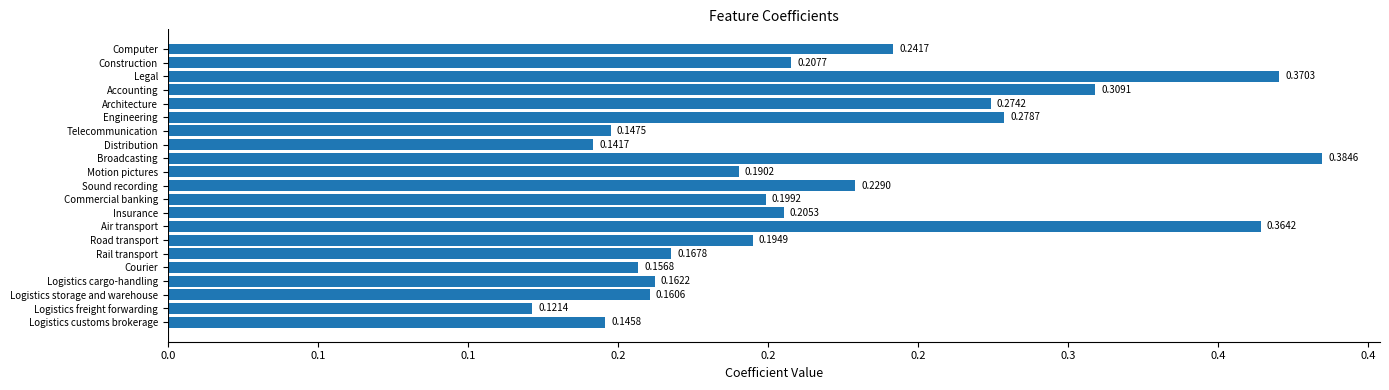

Are the bars horizontal?

Yes